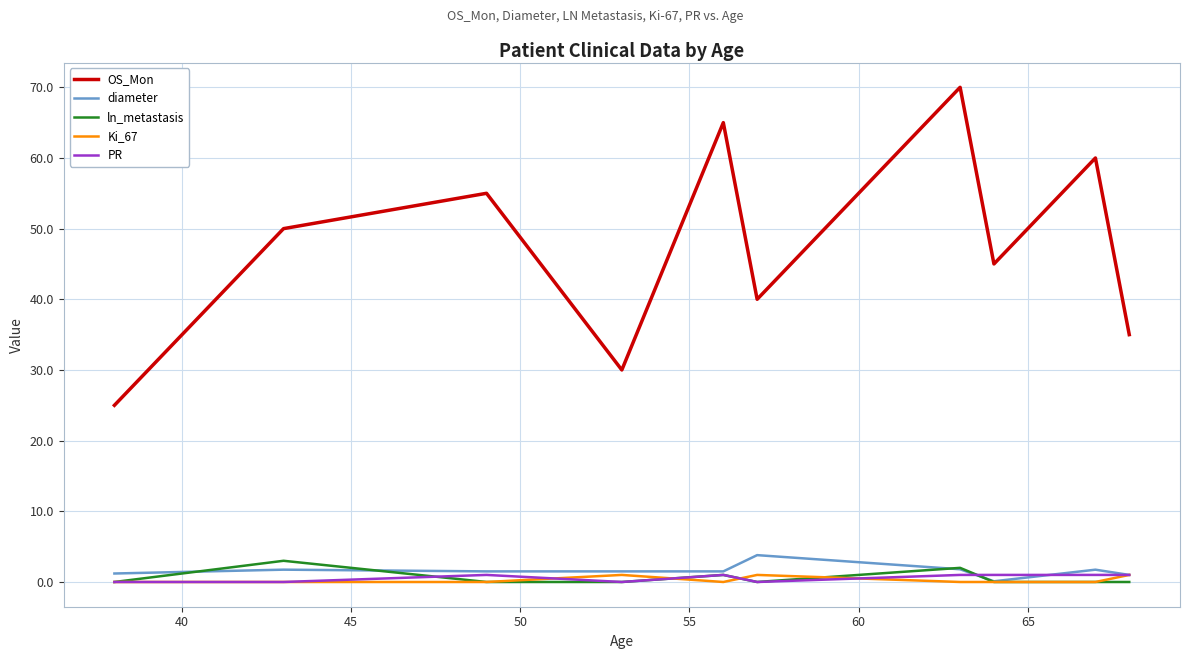

Which series has the widest spread of values?

OS_Mon